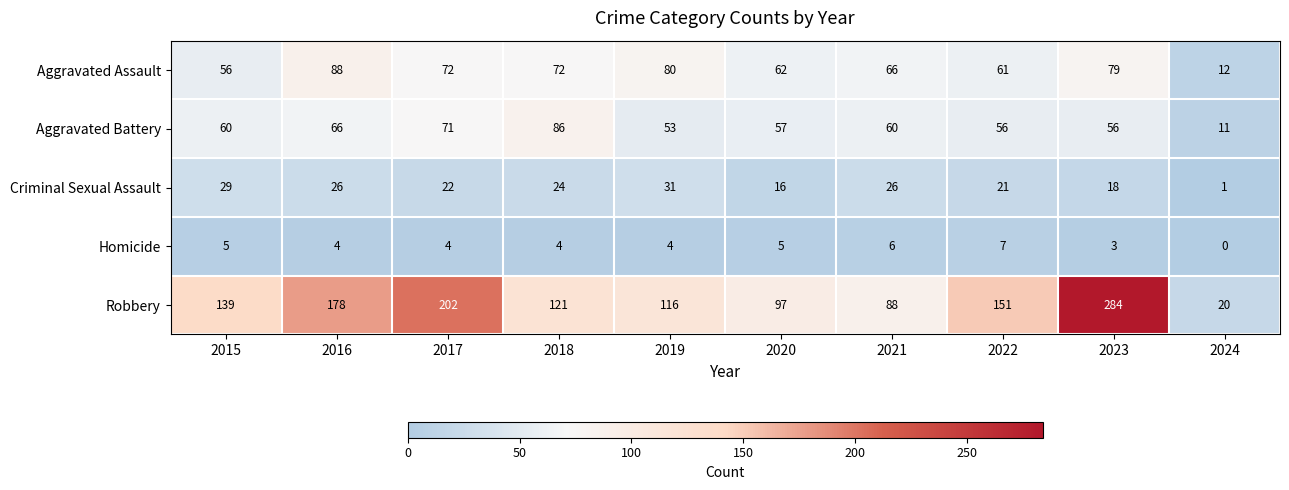

What value does the Homicide series have at 2017?

4